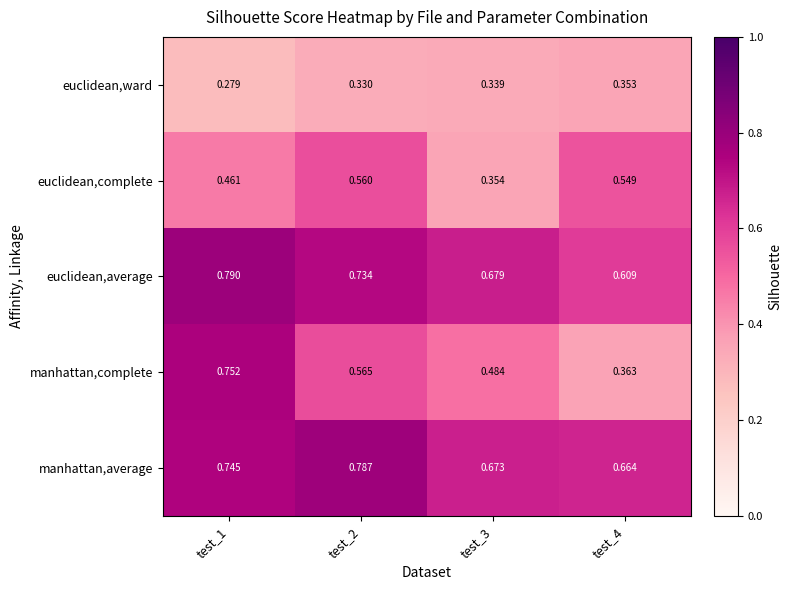

List the series in order of their peak value, highest first.

euclidean,average, manhattan,average, manhattan,complete, euclidean,complete, euclidean,ward